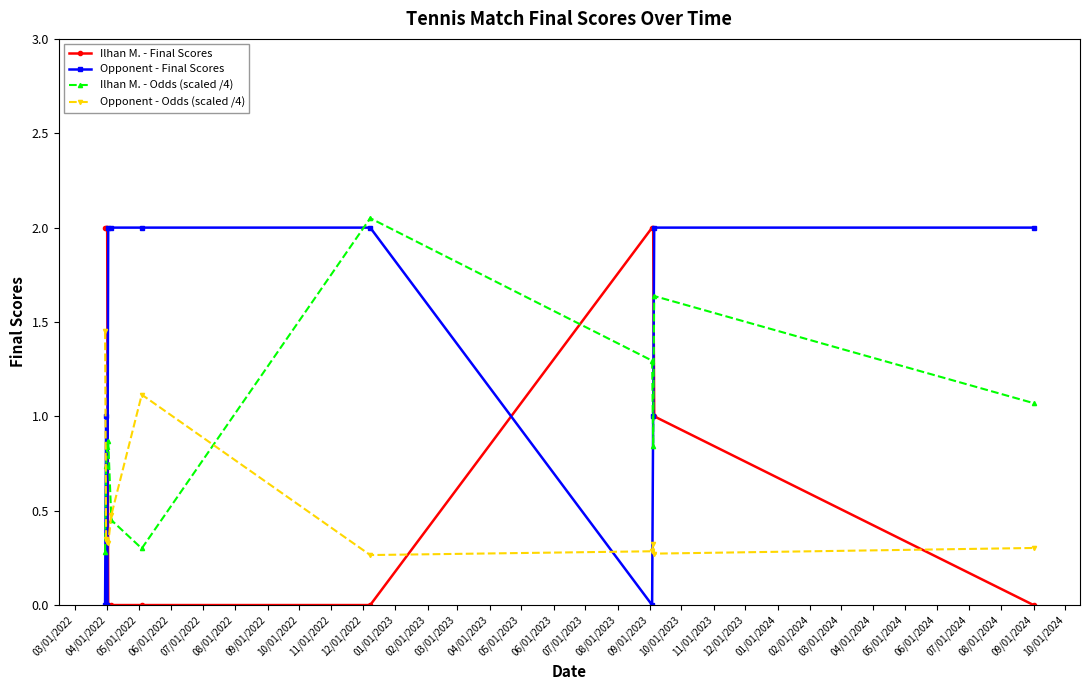

How many interior local peaks does the Ilhan M. - Odds (scaled /4) series have?

3